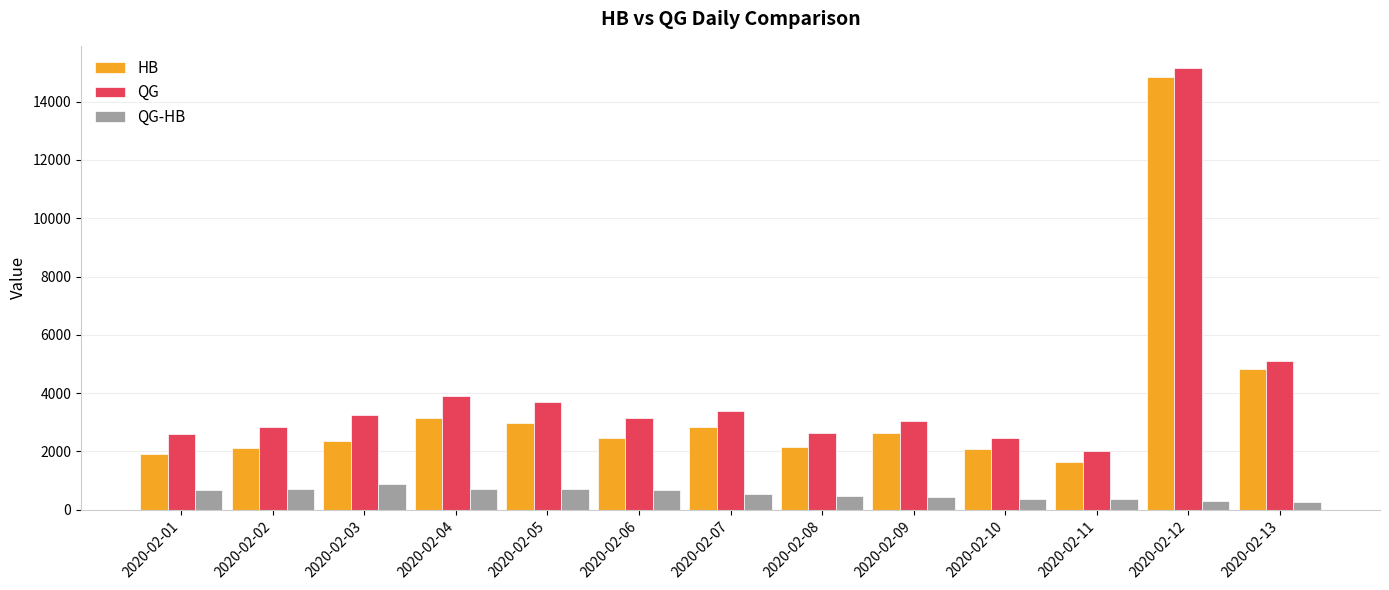

At which label does QG reach its minimum?

2020-02-11